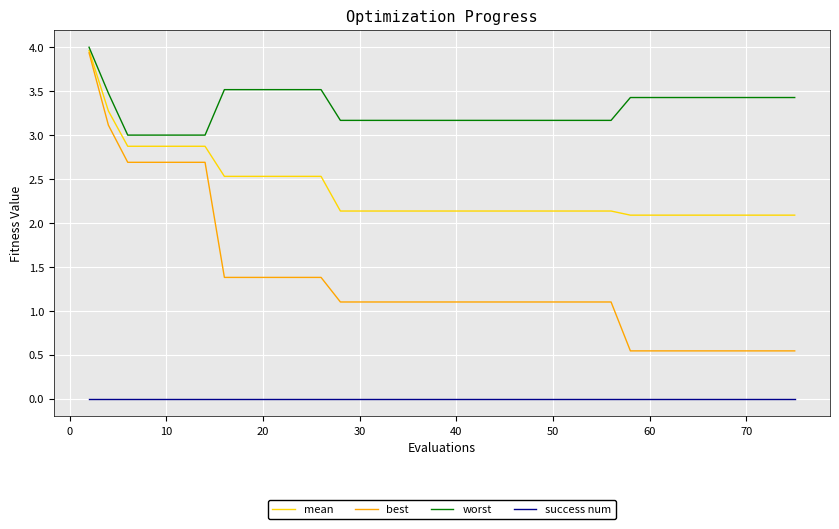

Rank the series by their average value, from highest to lowest.

worst, mean, best, success num